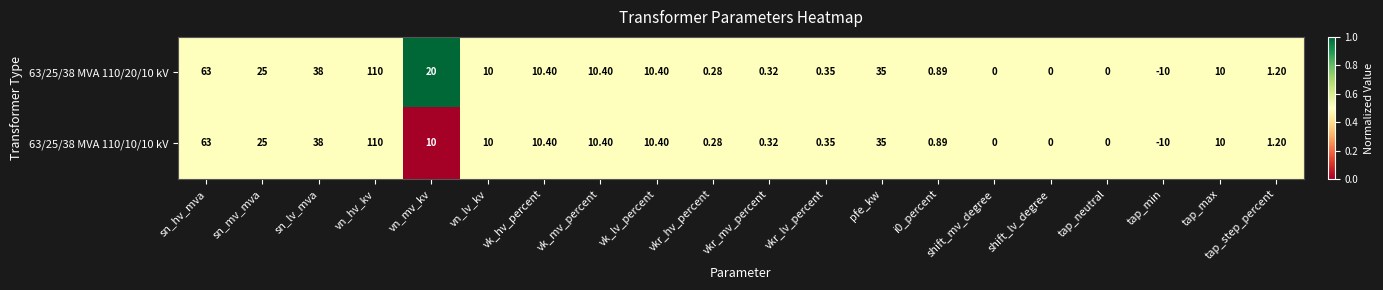

At which category does the chart reach its peak across all series?

vn_hv_kv